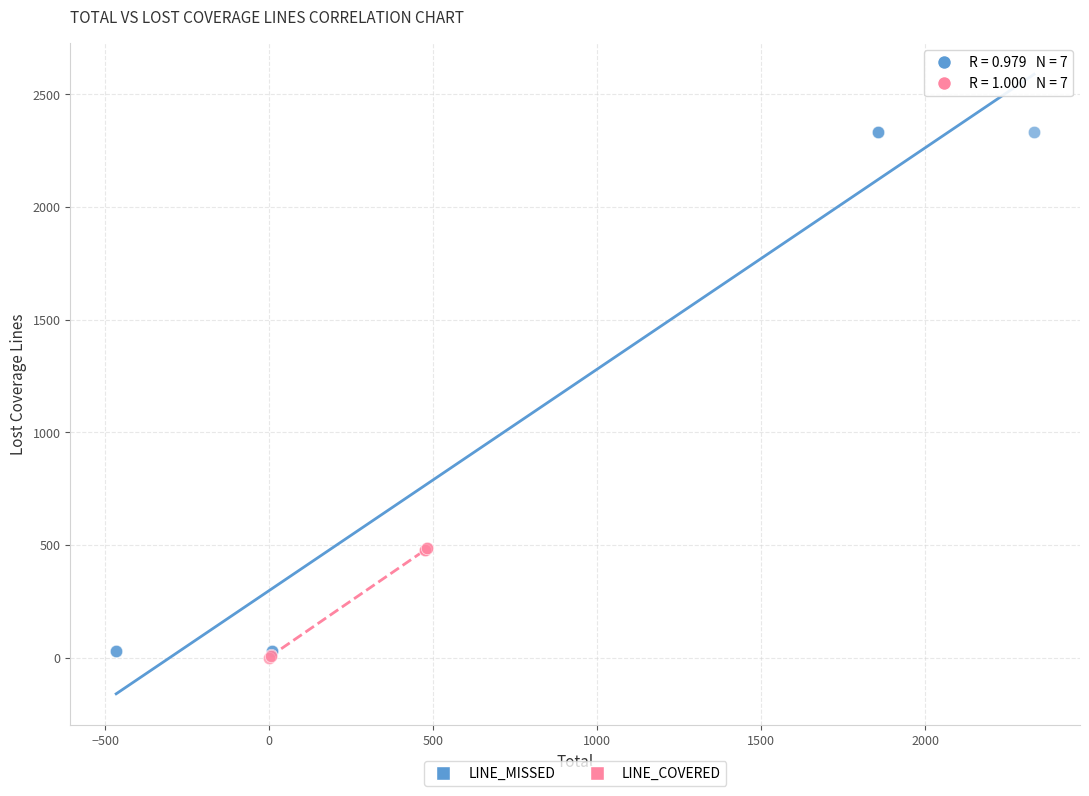

Which series contains the highest Y value?

LINE_MISSED